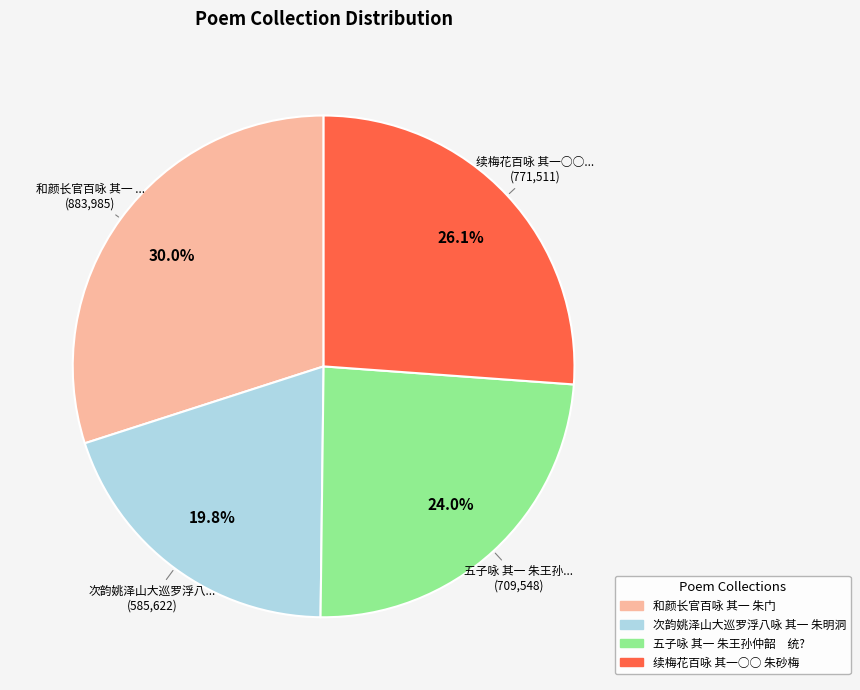

Count the number of slices in the pie.

4